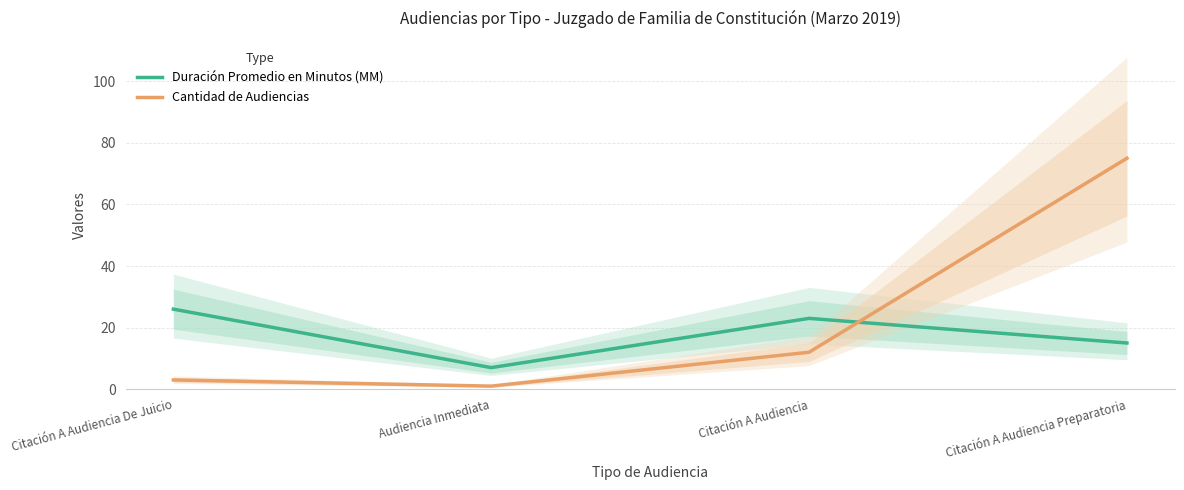

At how many categories does at least one series exceed 58?

1